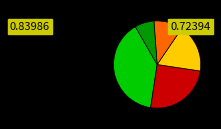

Is there any slice that represents more than half of the pie?

No